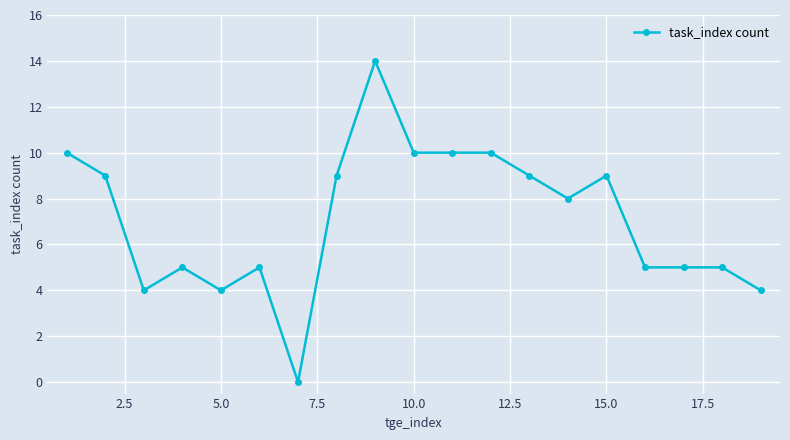

What is the greatest value displayed?

14